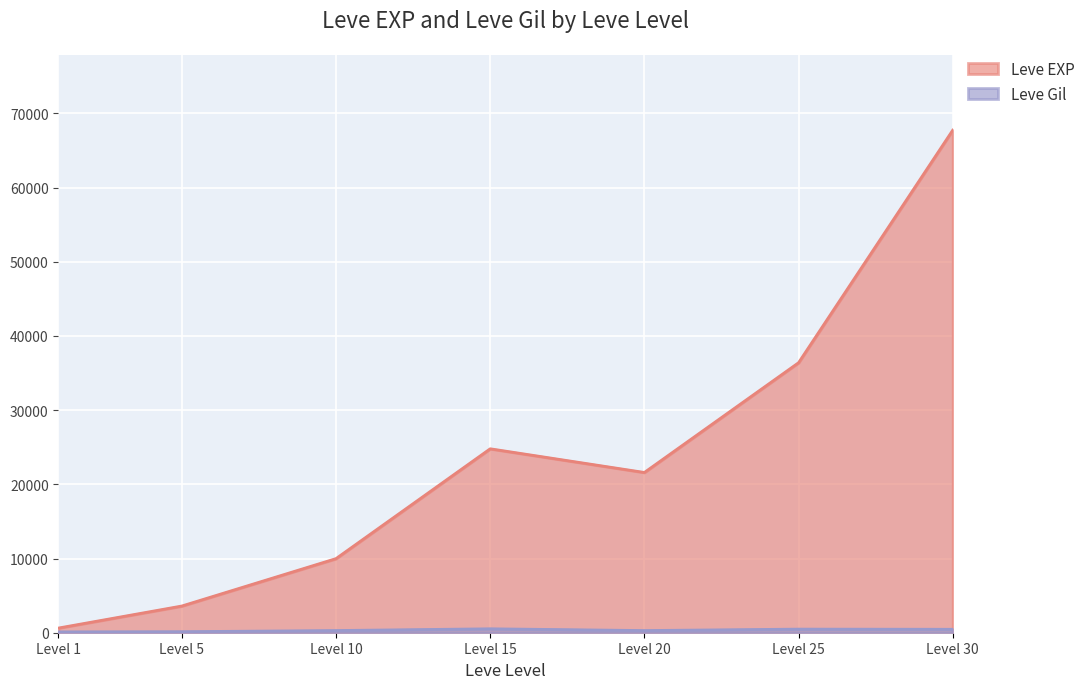

At which label does Leve Gil first exceed 293?

15